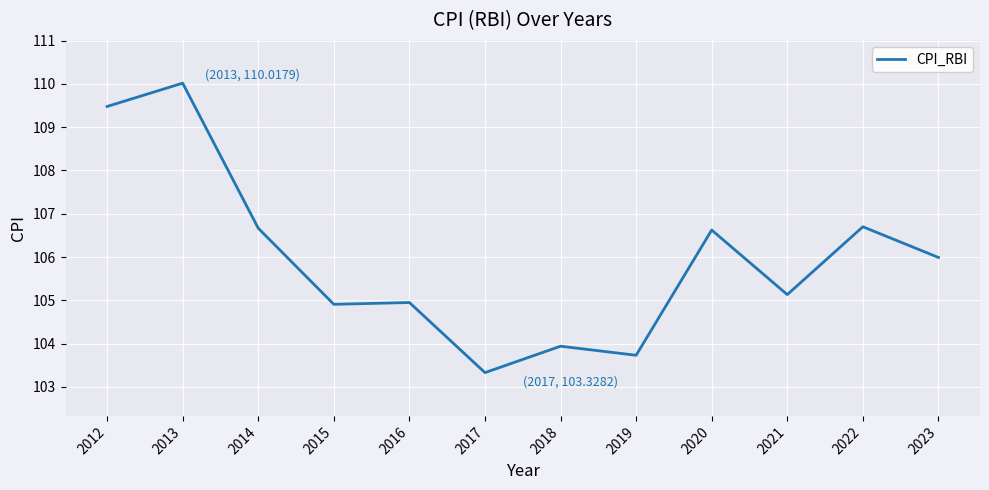

Is it true that the value at 2016 is 104.9?

True